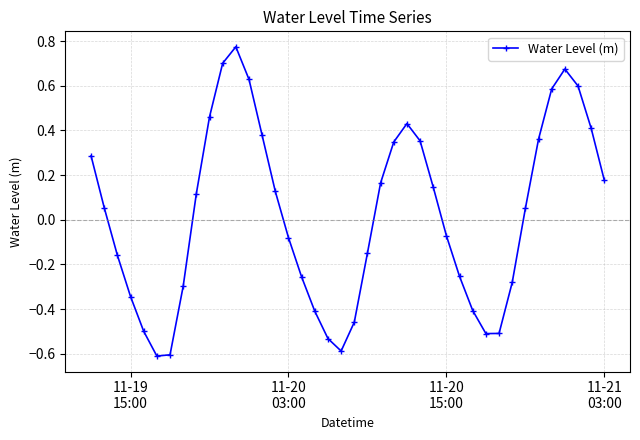

What is the minimum value shown in the chart?

-0.6